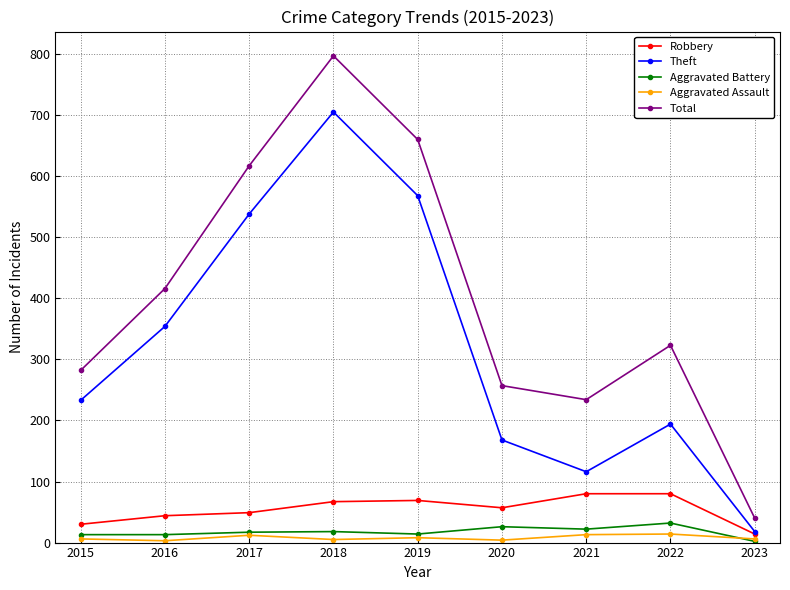

Which series has the largest total across all categories?

Total